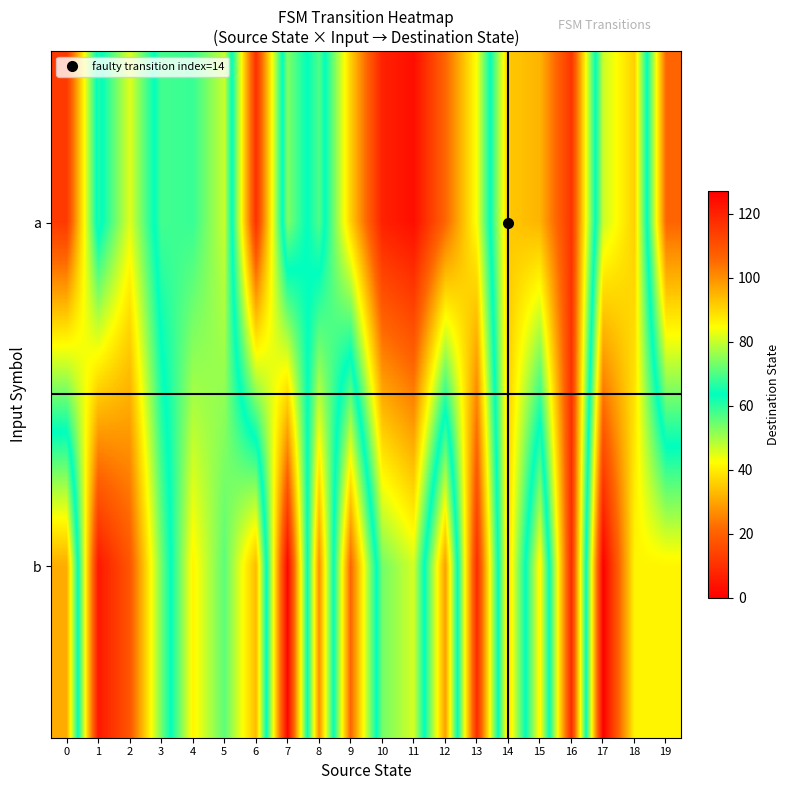

List the series in order of their peak value, lowest first.

a, b